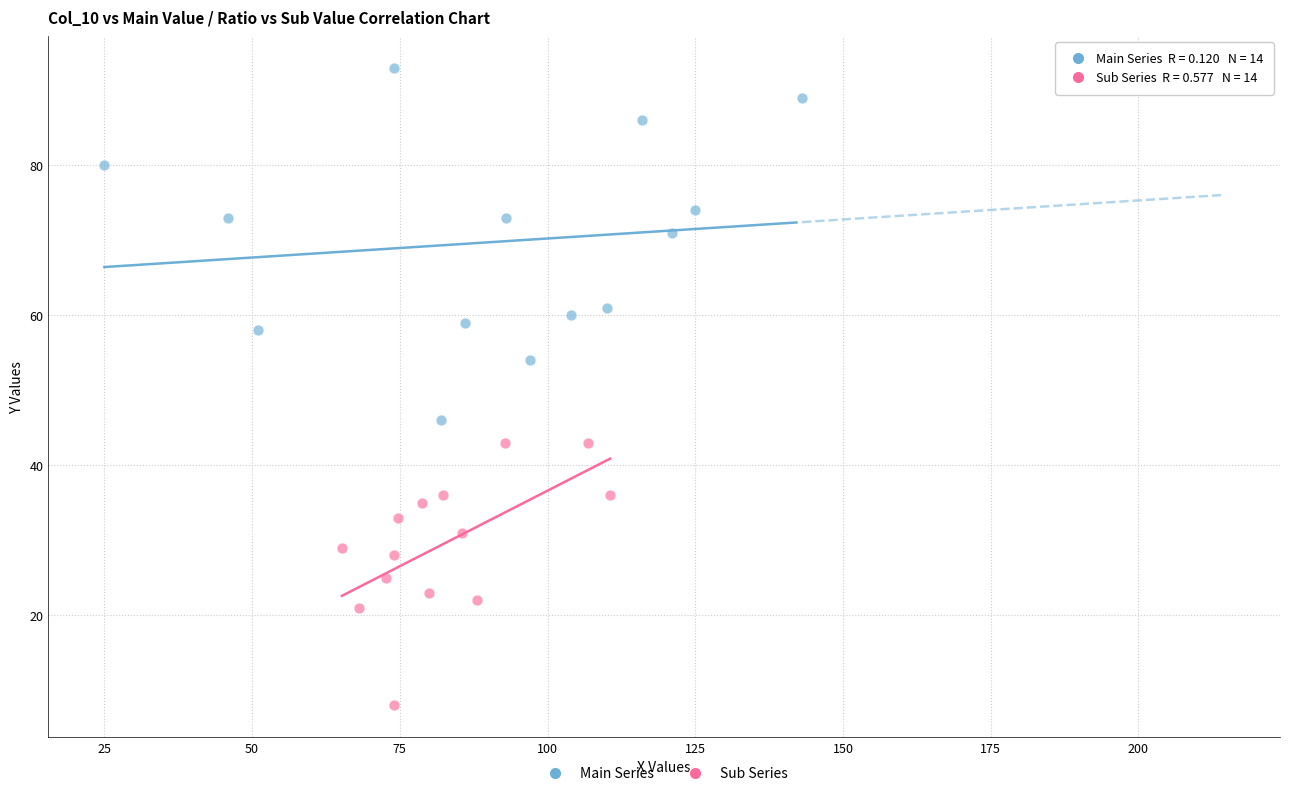

Which series has the largest Y range (max minus min)?

Main Series